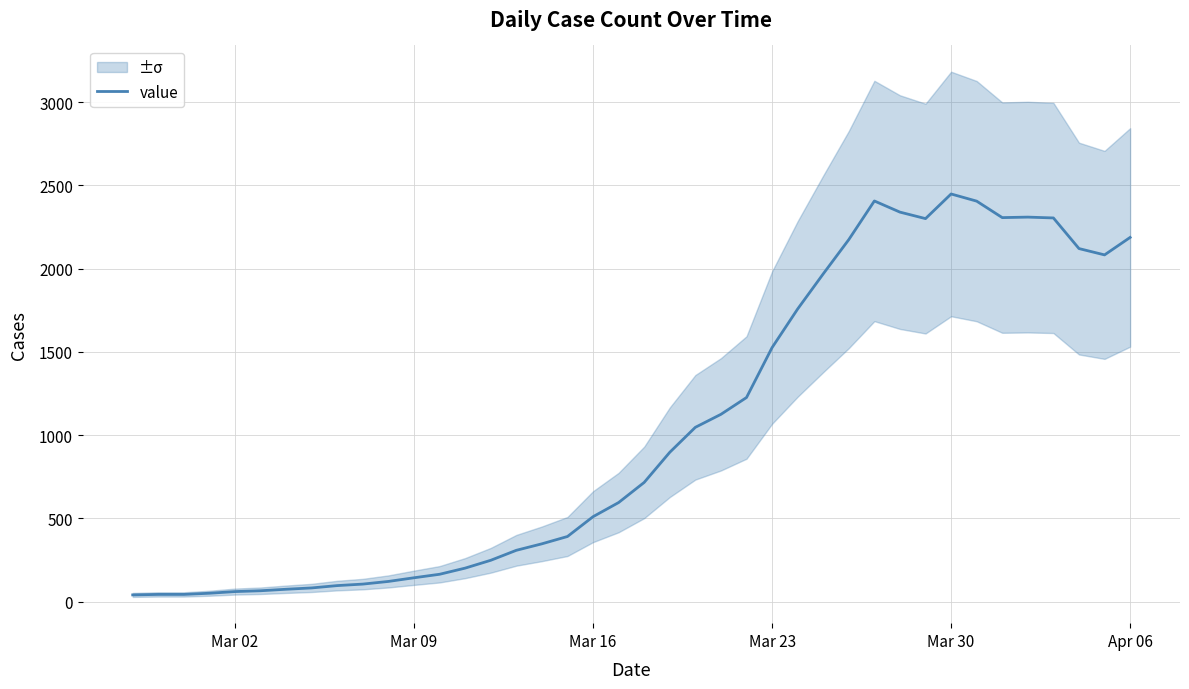

True or false: there are more than 1 points higher than both neighbors.

True